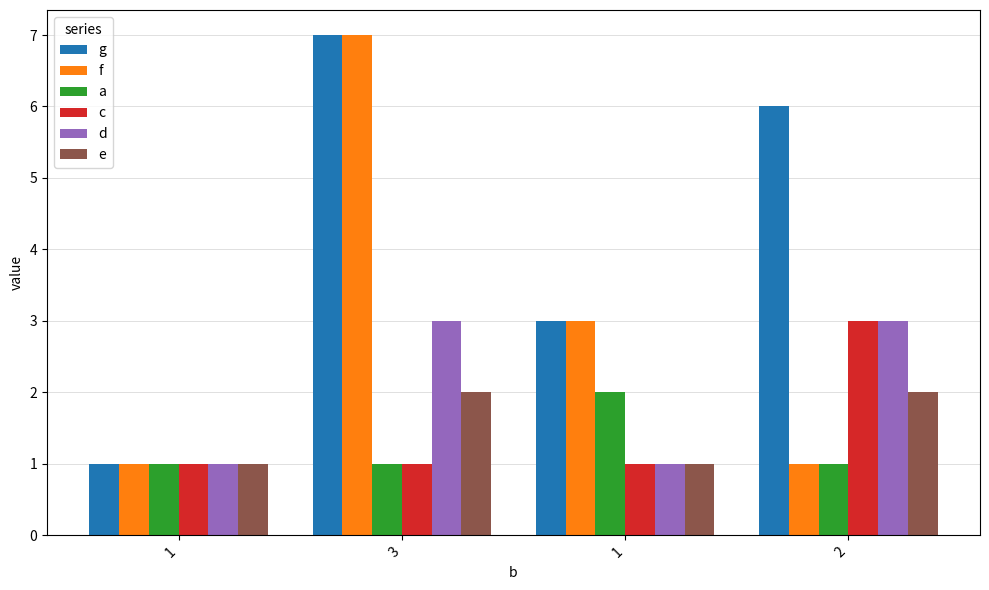

Is the value of c at 1 greater than the value of f at 3?

No